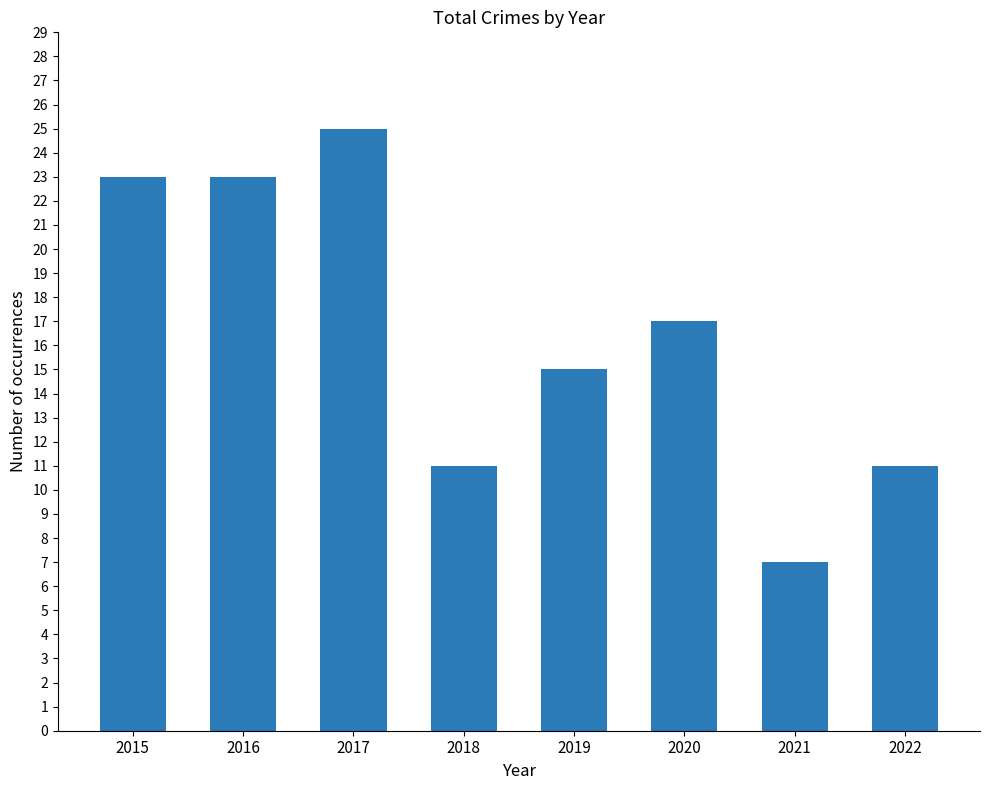

Between 2022 and 2020, which is larger?

2020